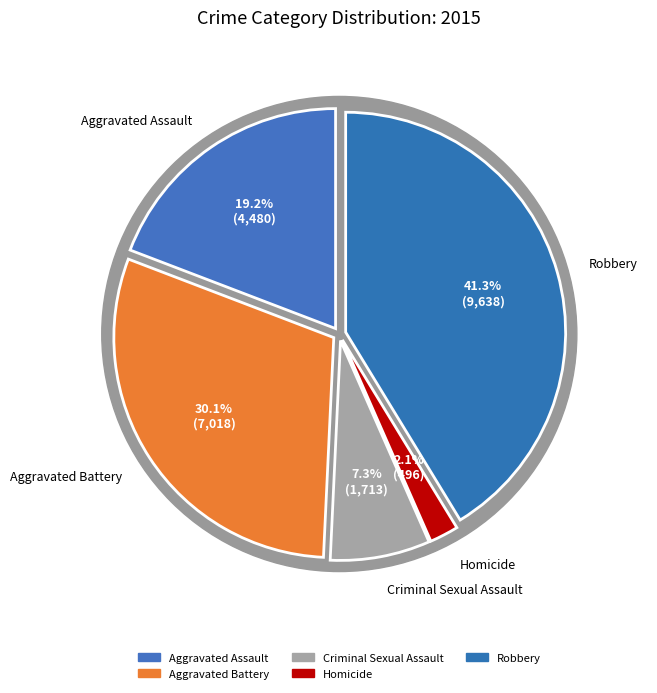

Which category has the biggest portion of the pie?

Robbery